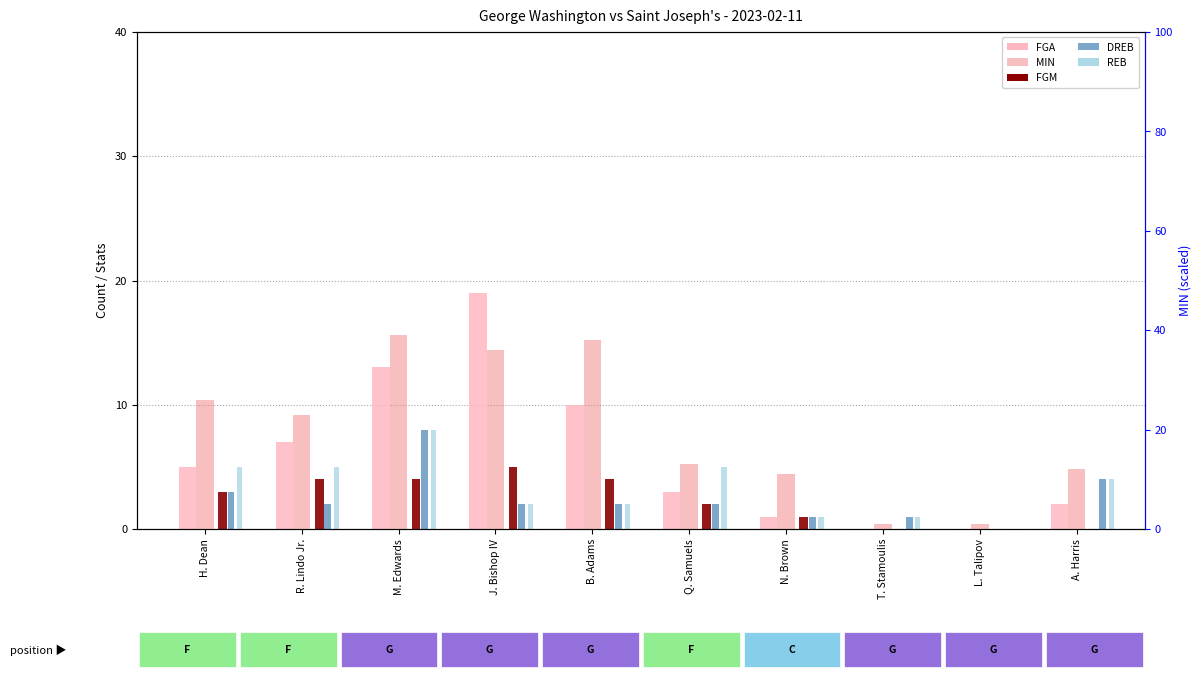

Does the chart contain any negative values?

No